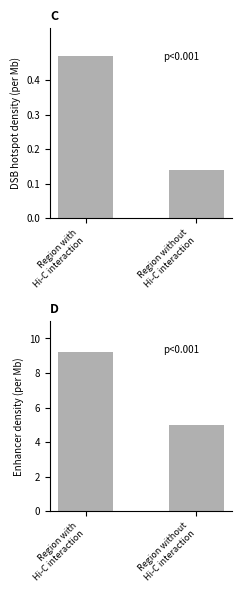

What is the average value of the DSB hotspot density series?

0.3